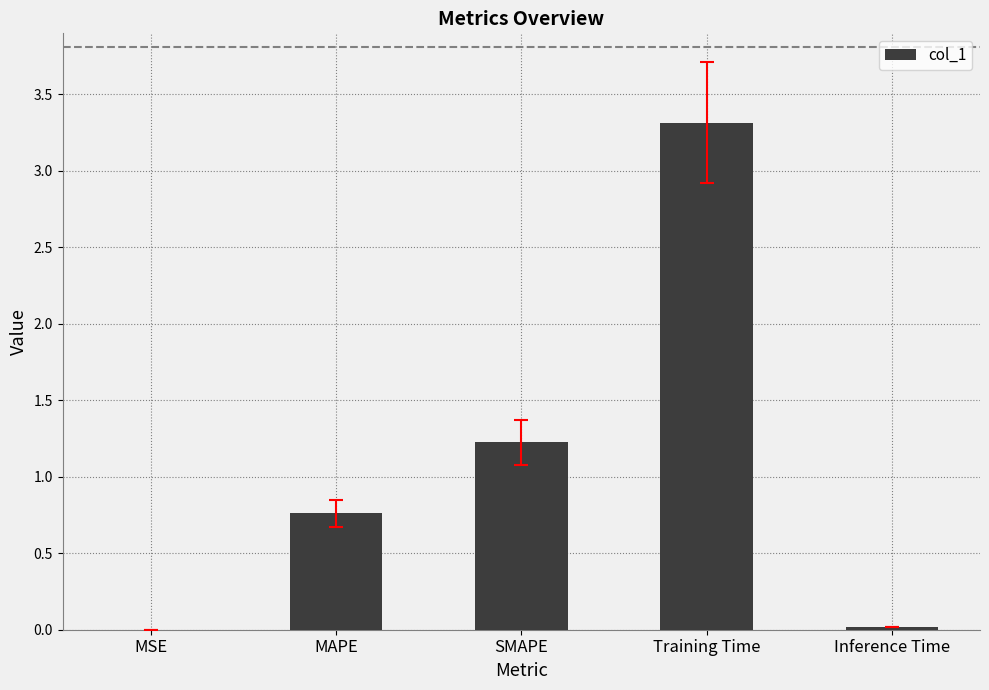

Between SMAPE and Training Time, which is larger?

Training Time